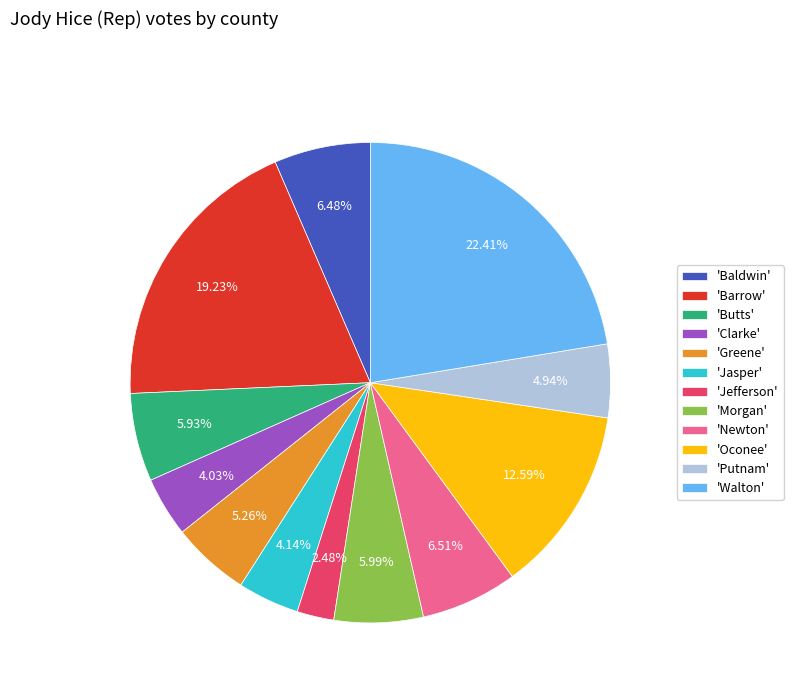

Count the number of slices in the pie.

12